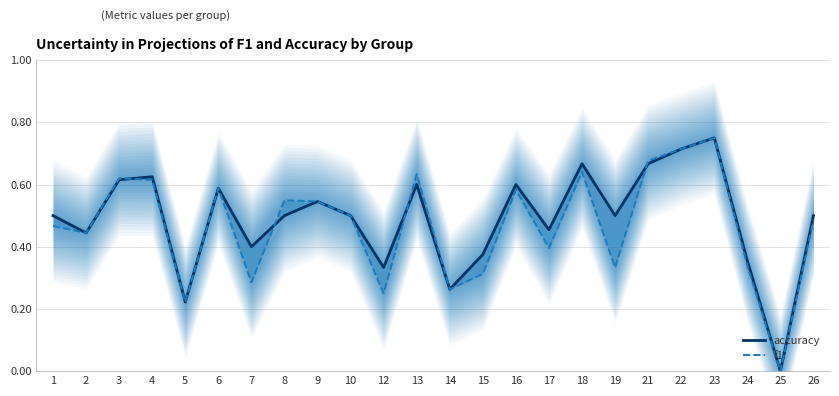

Count the f1 values in the range 0 to 1.

24